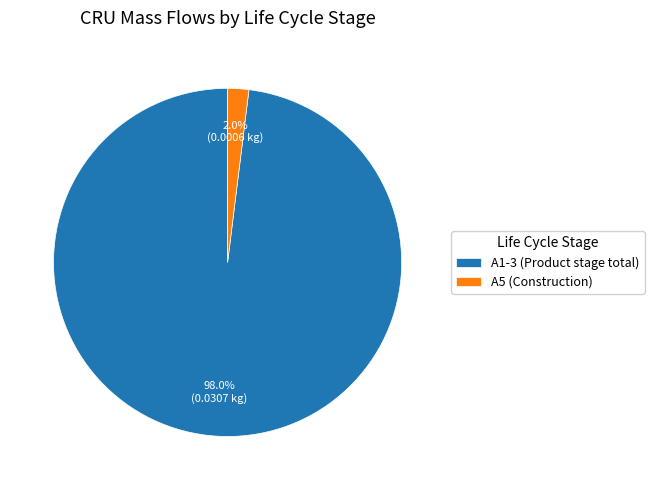

Is the sum of A1-3 (Product stage total) and A5 (Construction) greater than half?

Yes